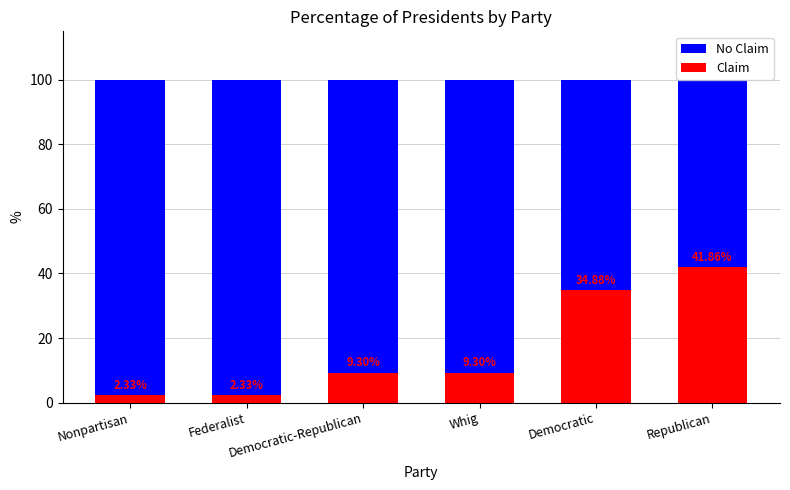

What is the total value across all series at Democratic?

134.9